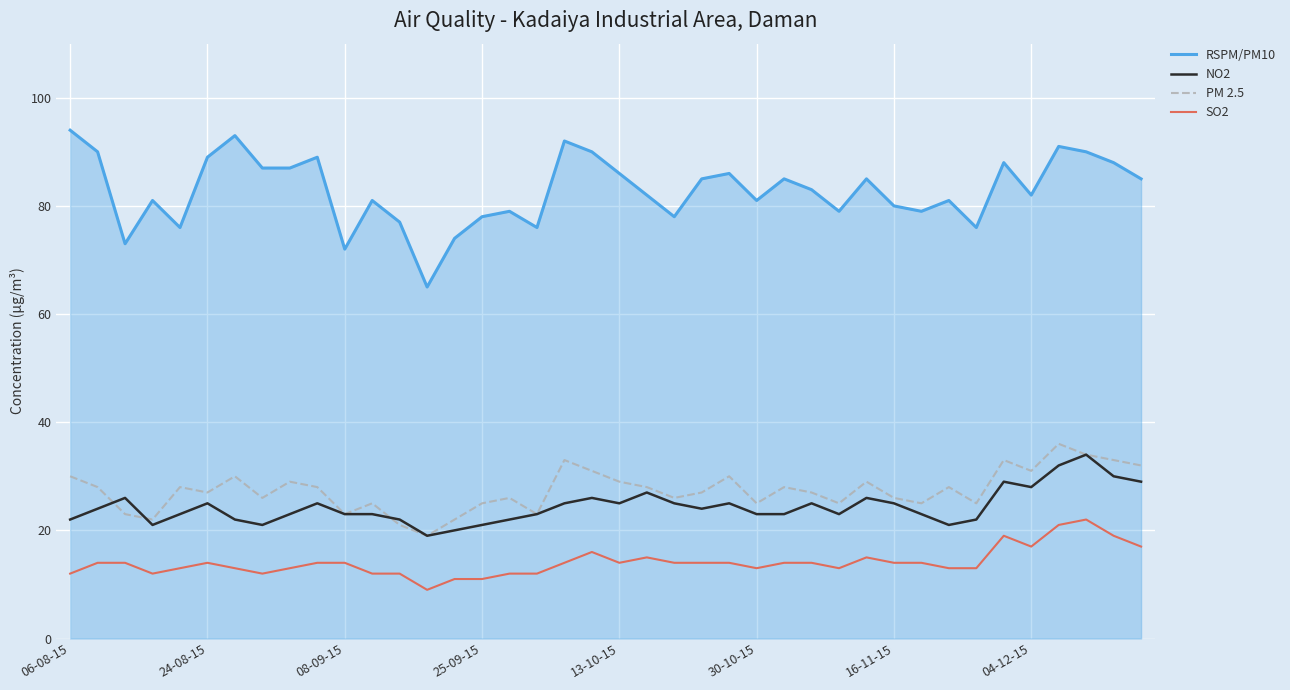

At how many categories does at least one series exceed 32?

40